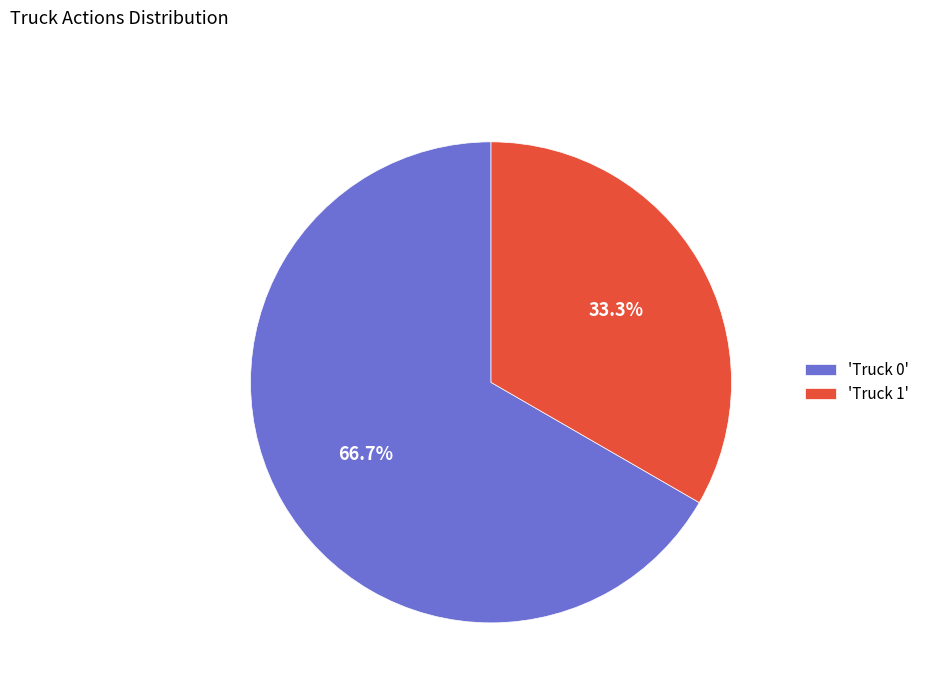

Approximately how many times larger is the value at 'Truck 1' compared to 'Truck 0'?

0.5